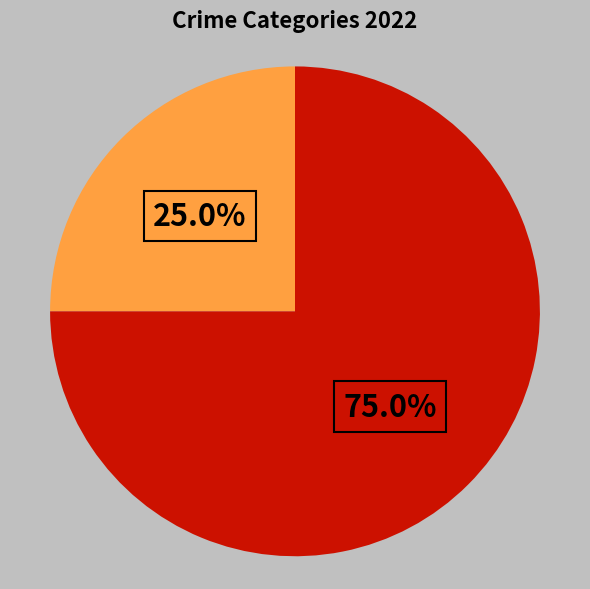

Is there any slice that represents more than half of the pie?

Yes